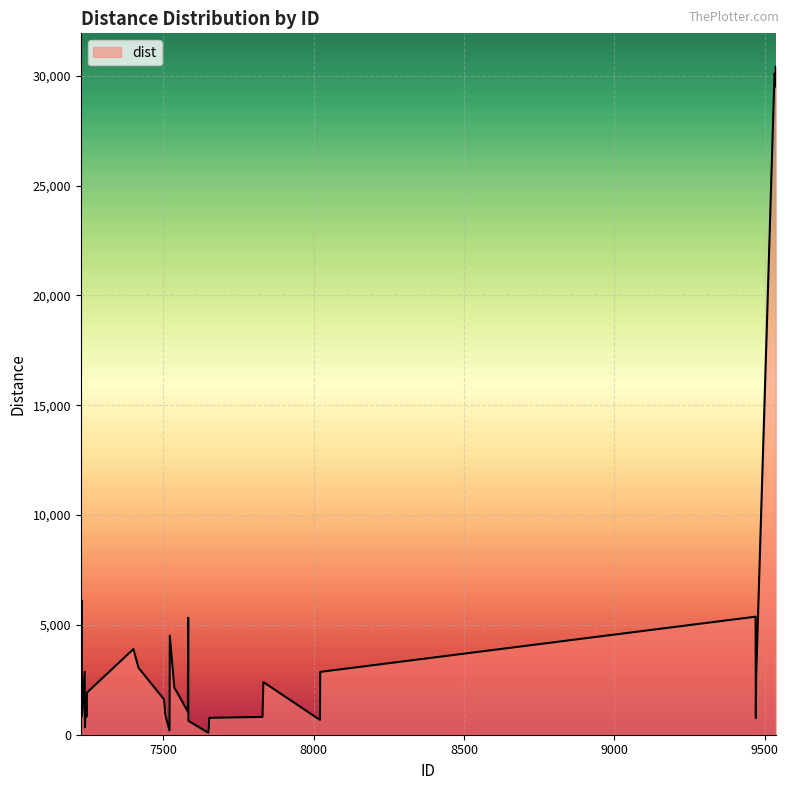

What is the maximum value shown in the chart?

30407.4